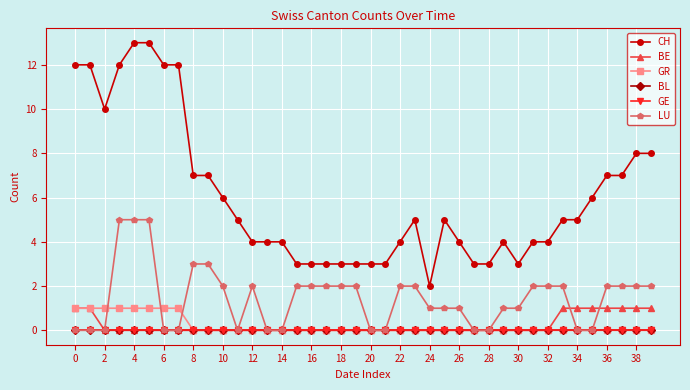

Does the chart have visible grid lines?

Yes